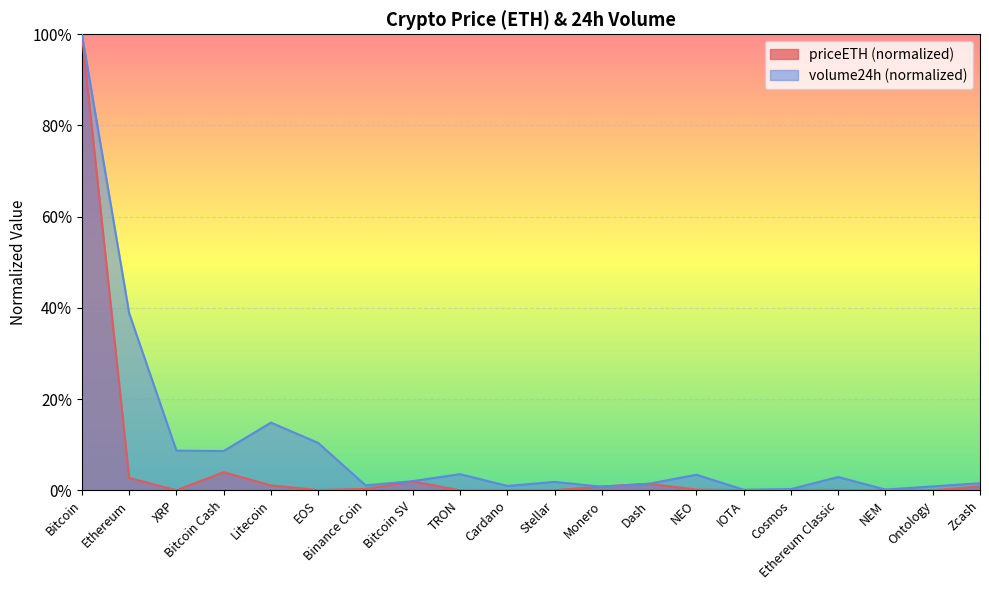

Which has a higher value, IOTA or Stellar?

IOTA